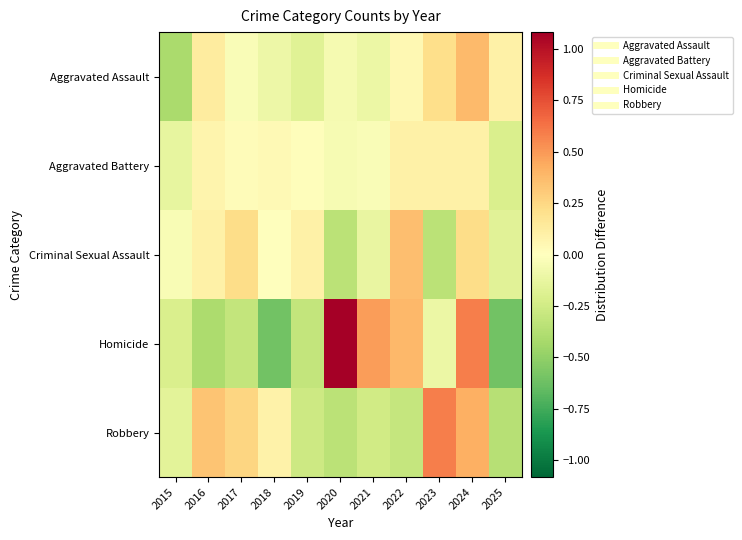

Which has a higher value, 2017 or 2016?

2016